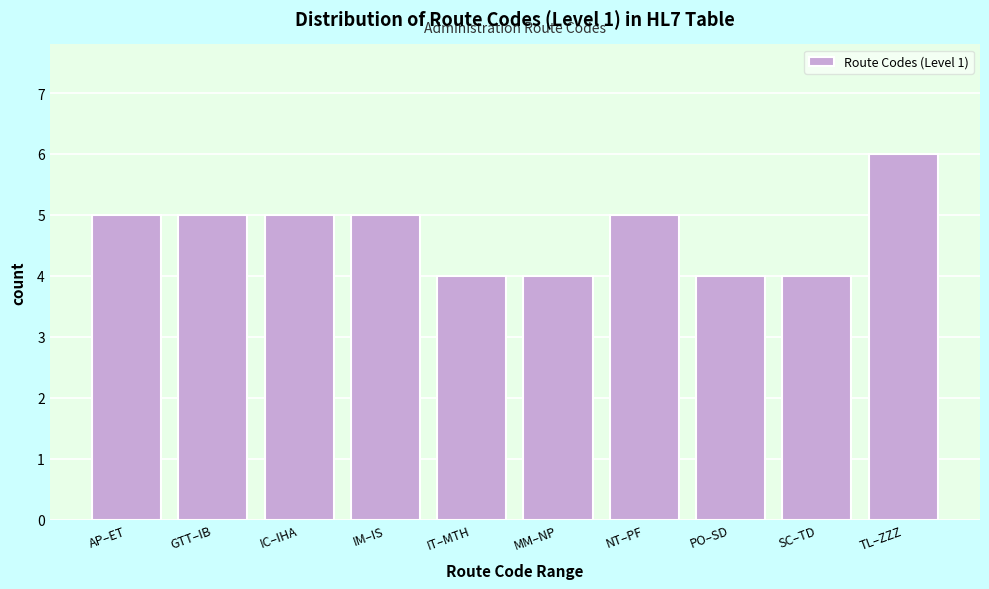

Reading right to left, extract all data points from this chart.

6	4	4	5	4	4	5	5	5	5